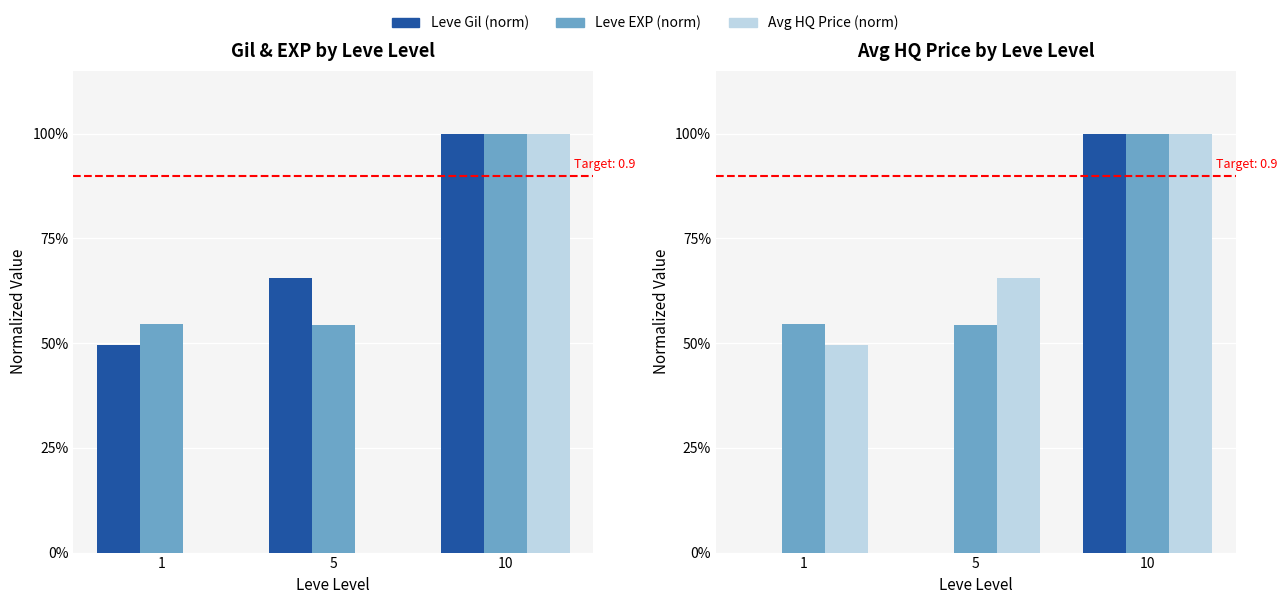

True or false: Leve Gil (norm) has a value of 0.0 at 1.

False